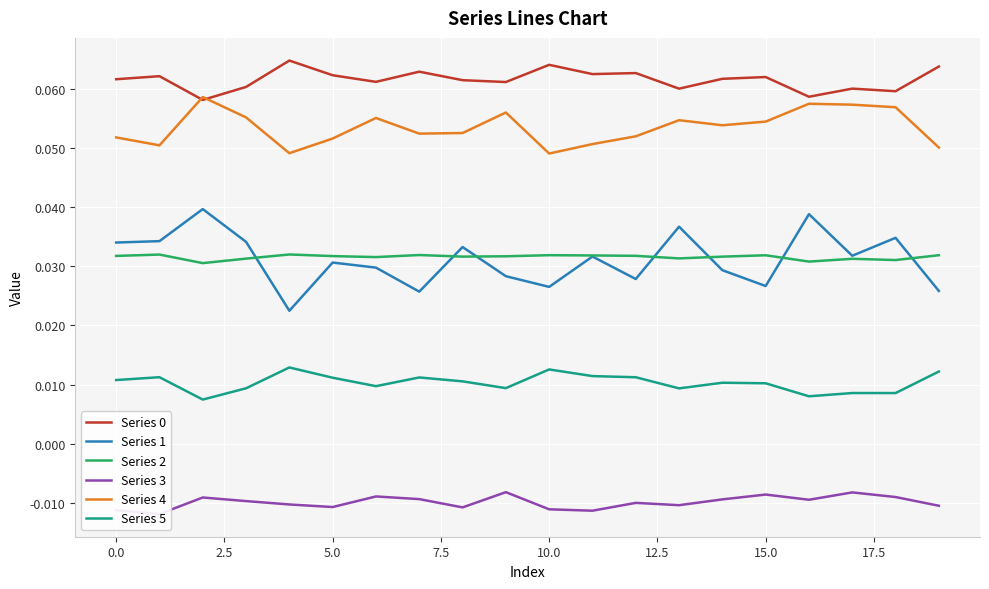

What is the approximate value of Series 0 at 12?

0.1